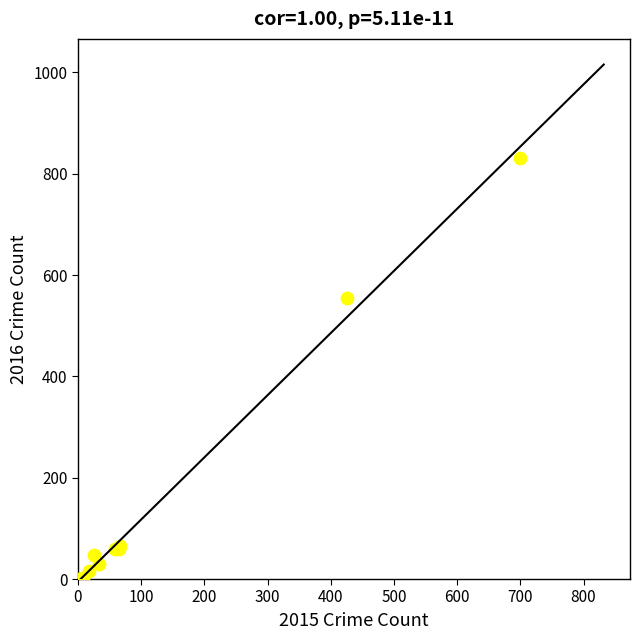

What Y value in the scatter plot is closest to 416?

554